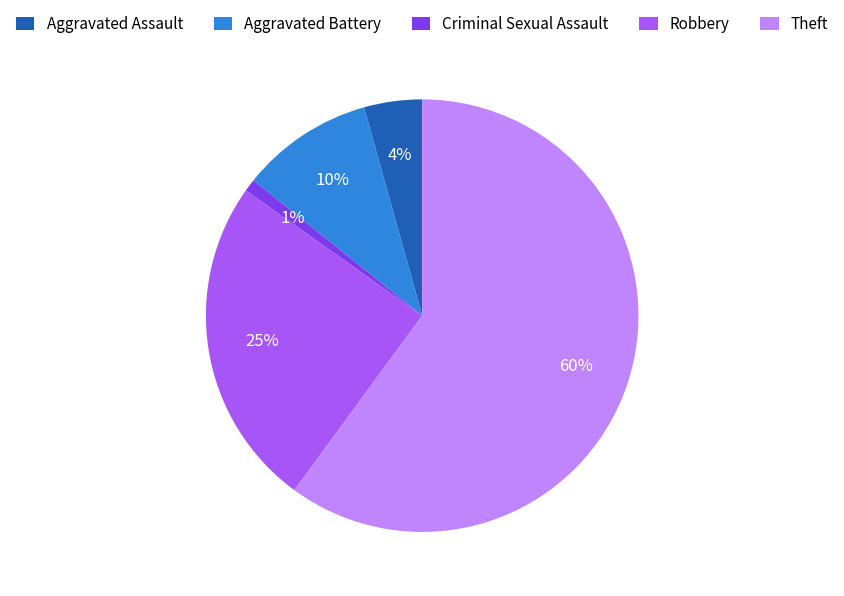

Which slice is the largest?

Theft